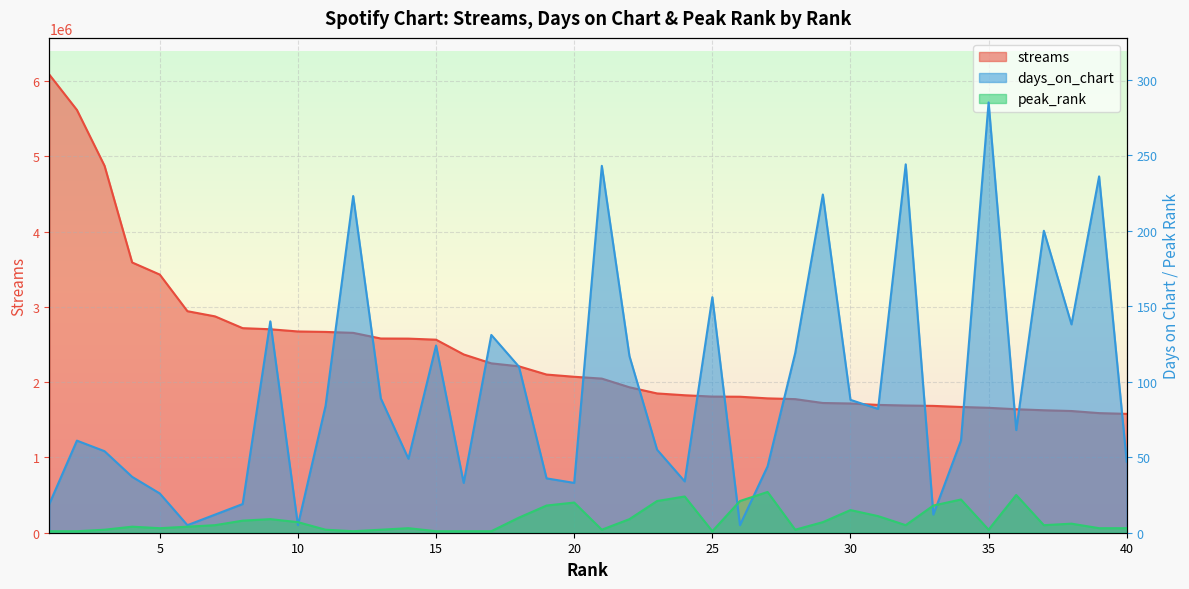

At which label does peak_rank reach its minimum?

1